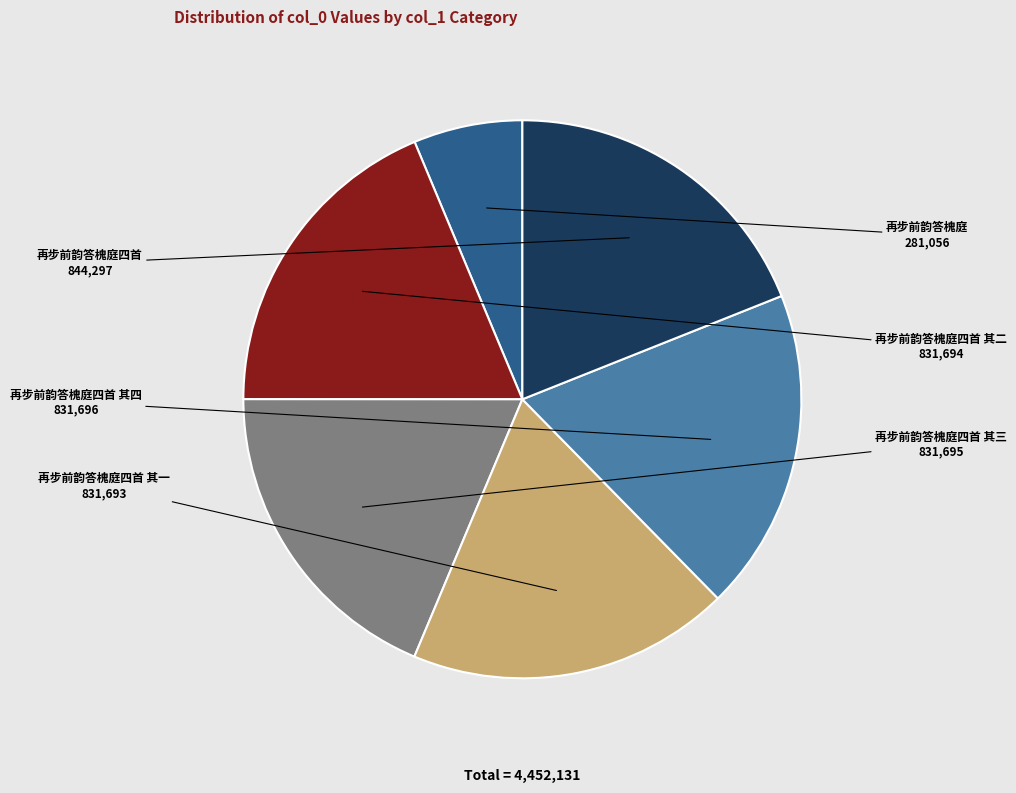

The 再步前韵答槐庭四首 slice represents 19% of the pie. True or false?

True